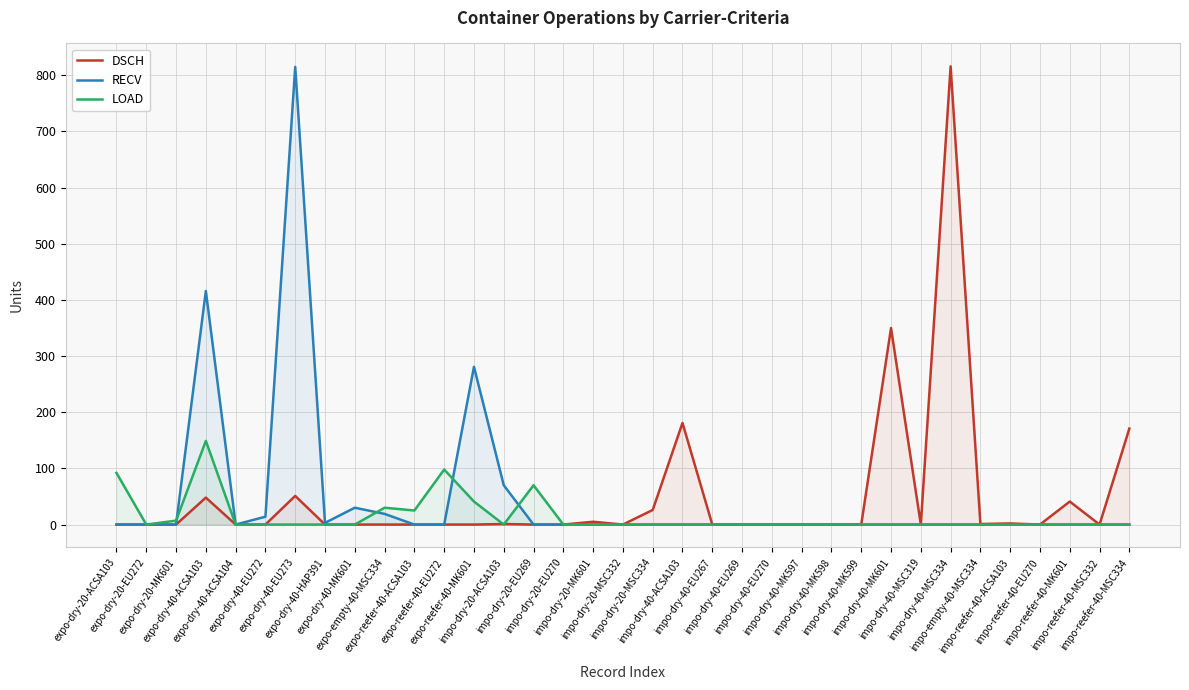

The value of DSCH at expo-dry-20-EU272 is 0. True or false?

True